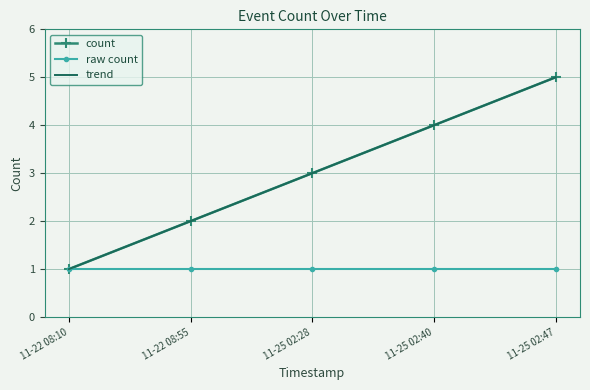

The raw count series shows 1.0 at 11-25 02:28. True or false?

True